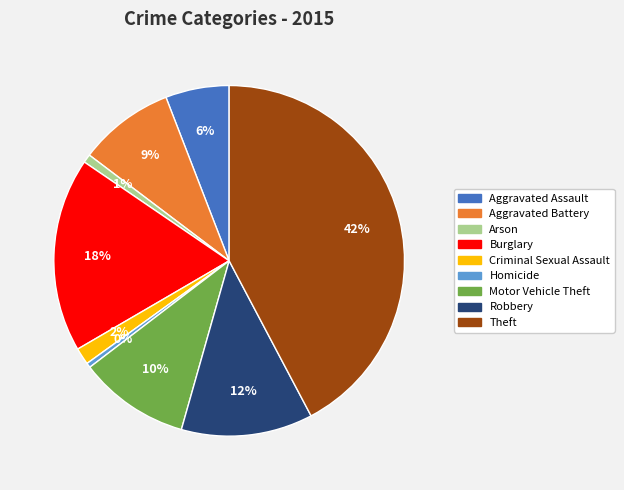

To the nearest percent, what is the average slice percentage?

11%